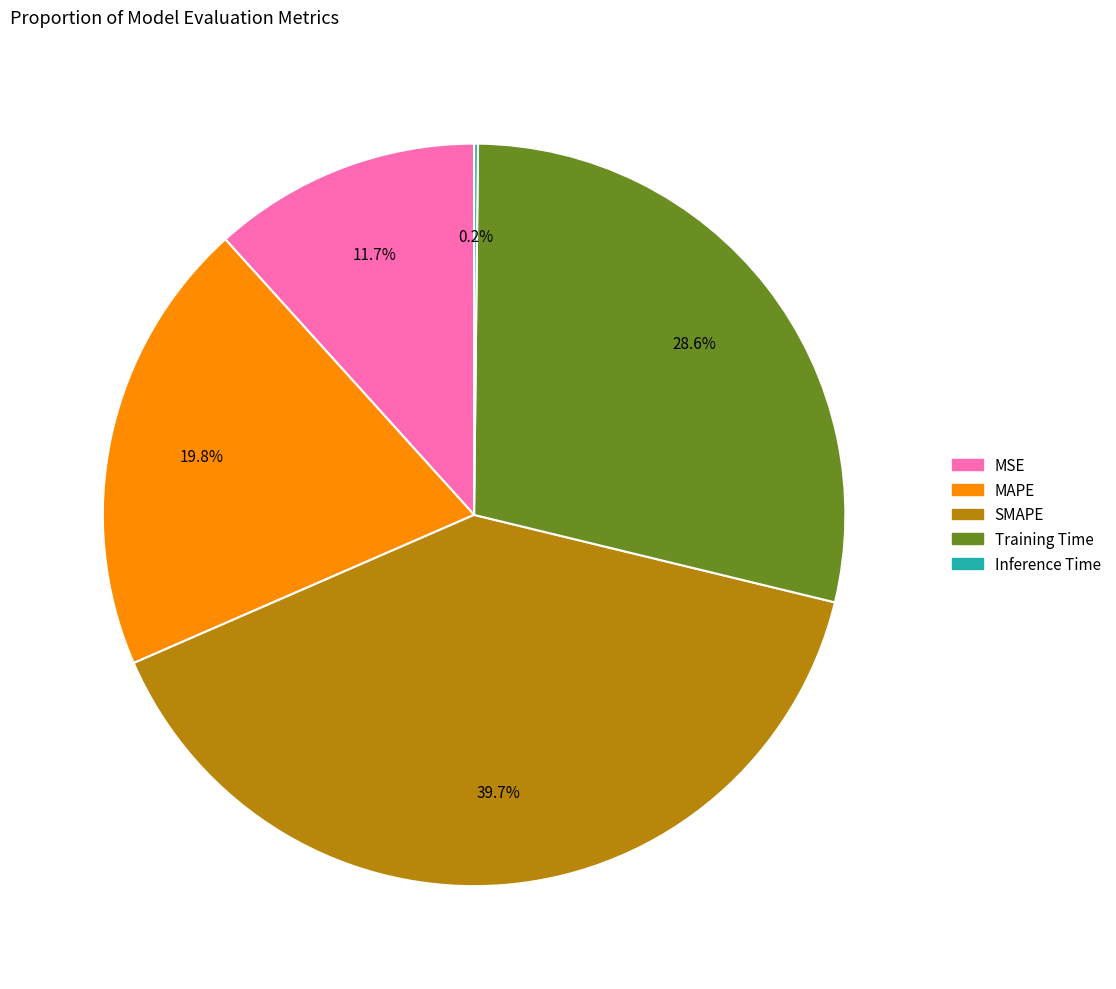

The MSE slice represents 12% of the pie. True or false?

True